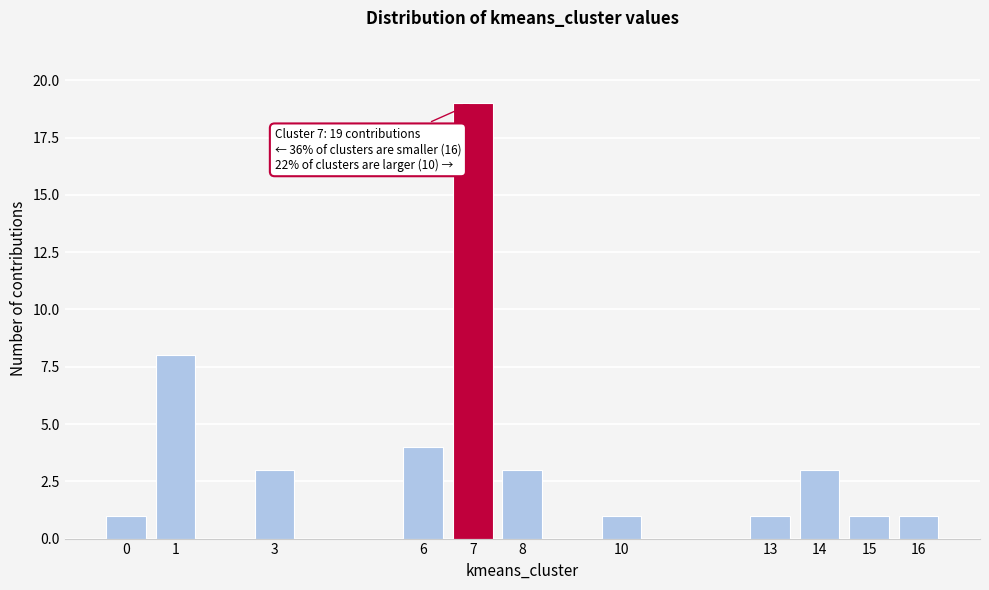

Reading left to right, extract all data points from this chart.

1	8	3	4	19	3	1	1	3	1	1